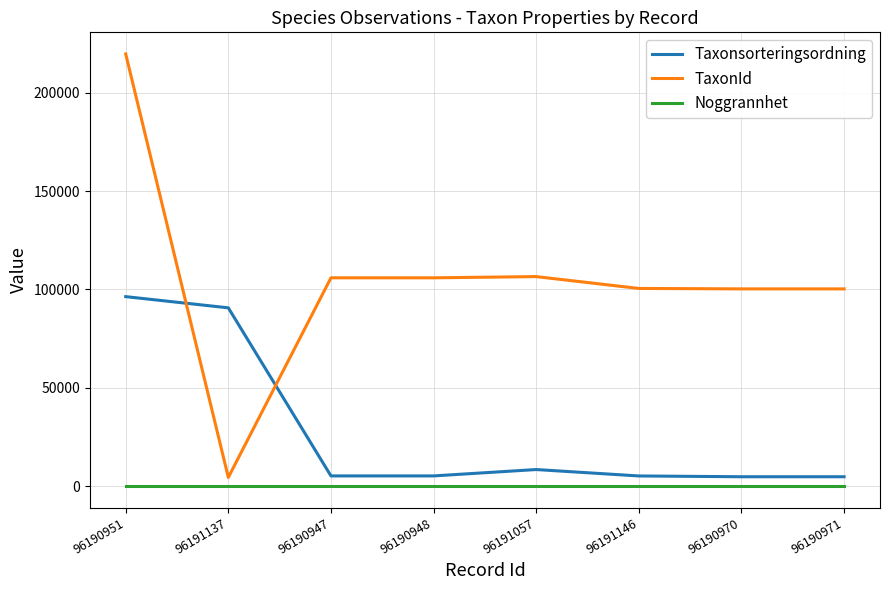

Which series has the largest total across all categories?

TaxonId